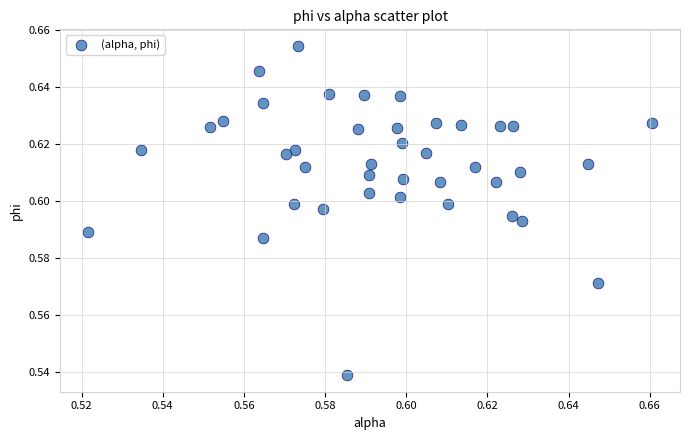

How many data points are displayed?

40